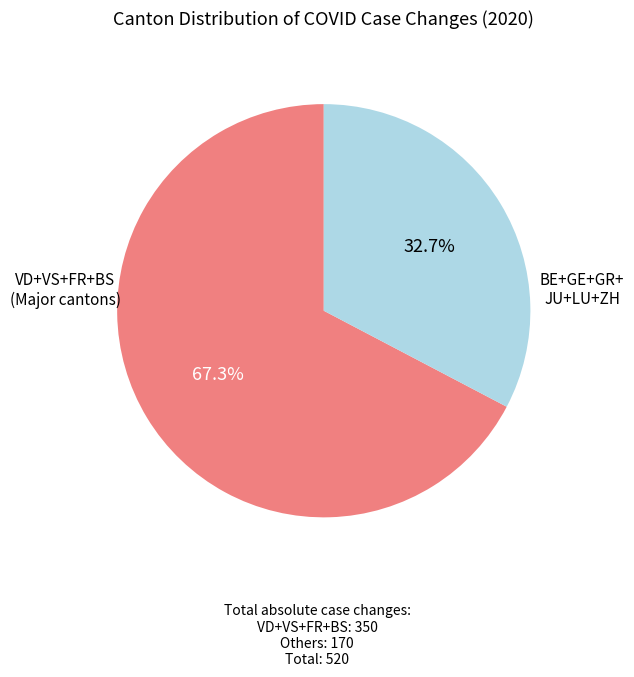

How many slices are in this pie chart?

2